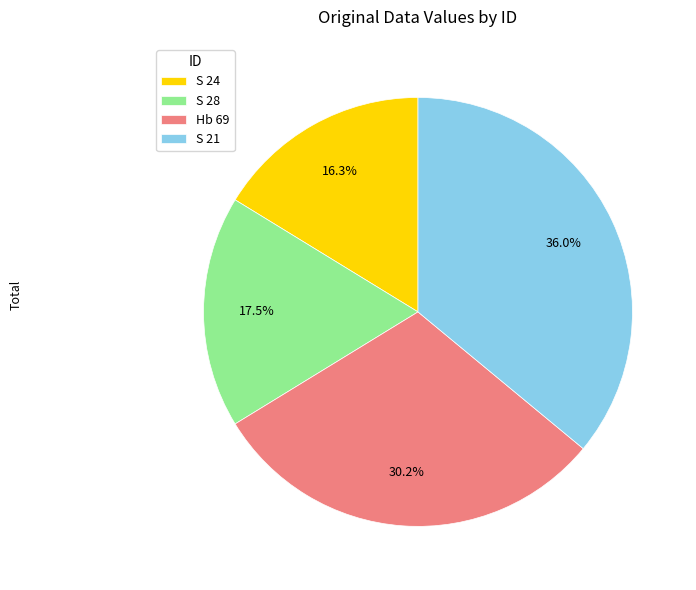

What is the largest slice in the pie chart?

S 21